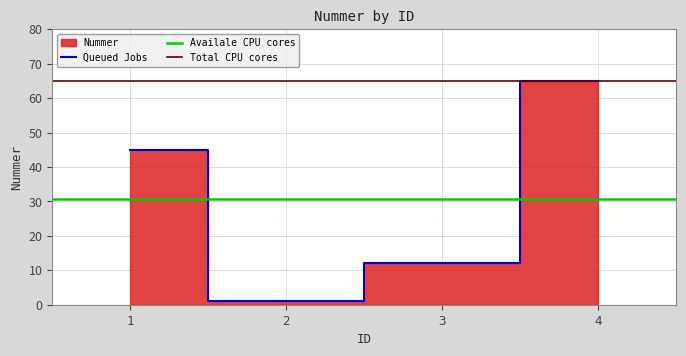

What is the value of the 2nd point from the left?

1